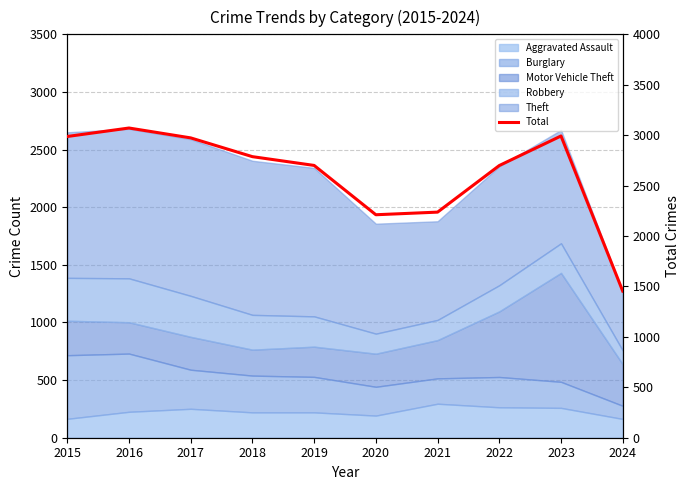

How many data points are less than 2787?

5